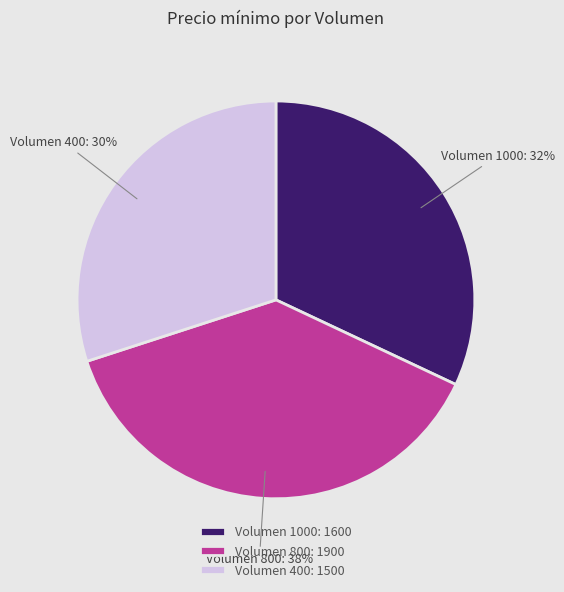

True or false: Volumen 400 accounts for 30% of the total.

True